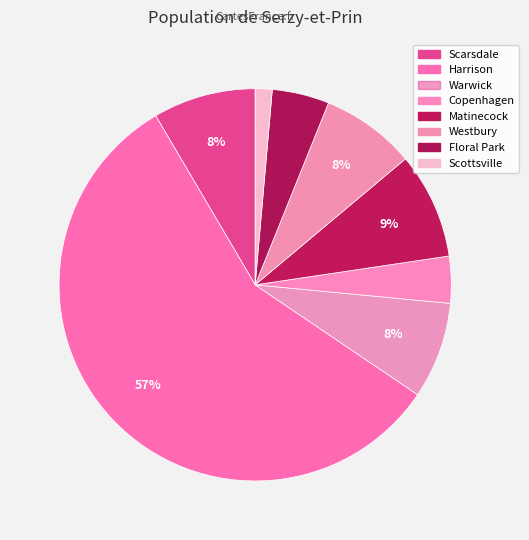

Between Harrison and Copenhagen, which is larger?

Harrison